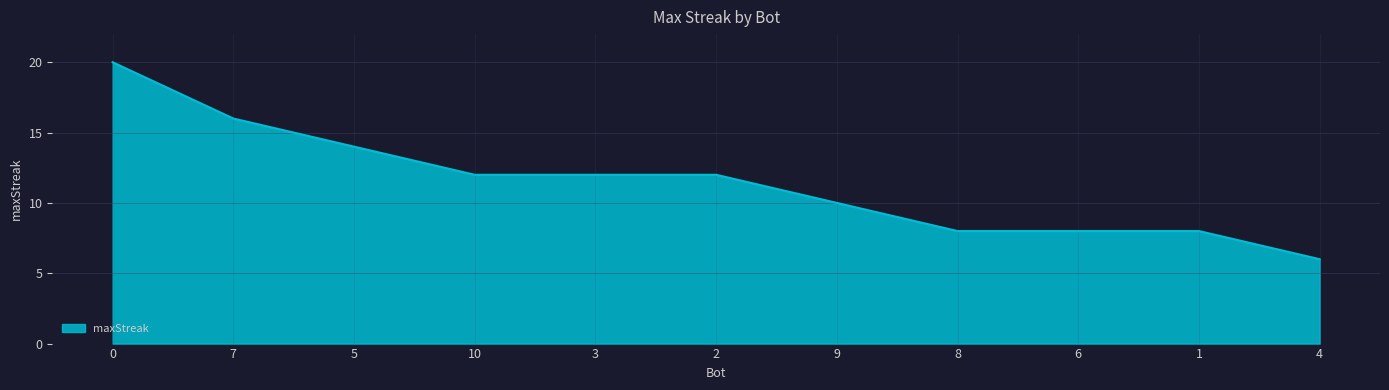

Reading left to right, extract all data points from this chart.

0=20	7=16	5=14	10=12	3=12	2=12	9=10	8=8	6=8	1=8	4=6